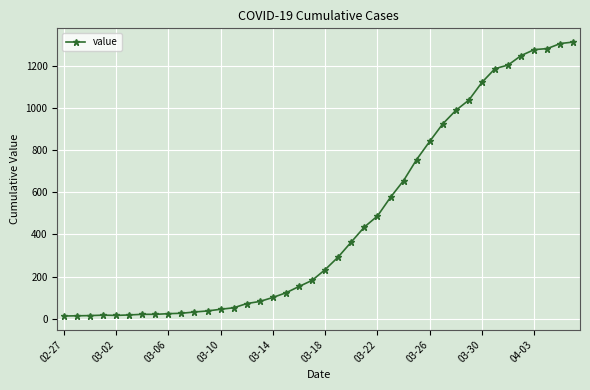

What is the greatest value displayed?

1312